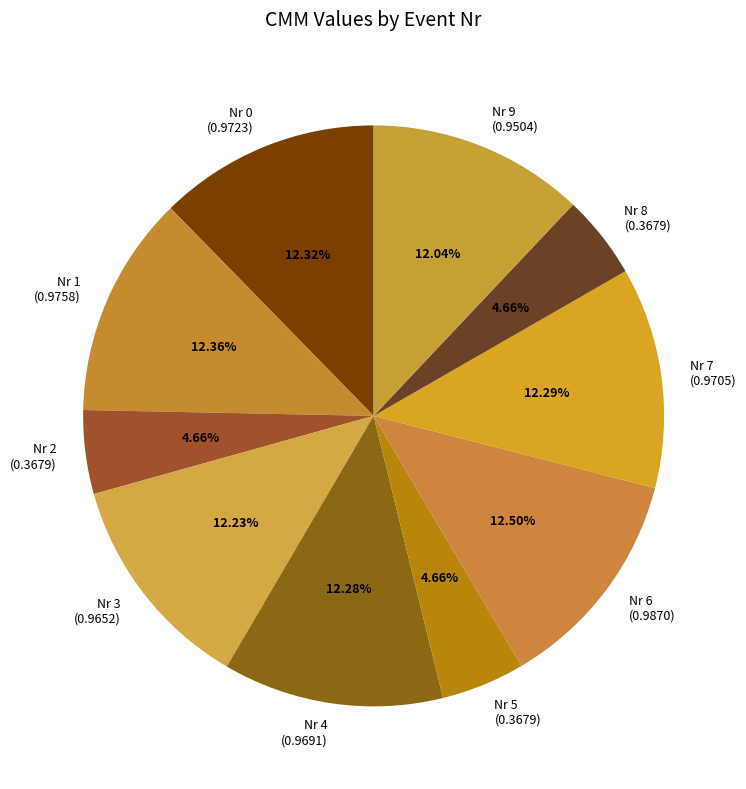

Does Nr 7 represent more than half of the total?

No